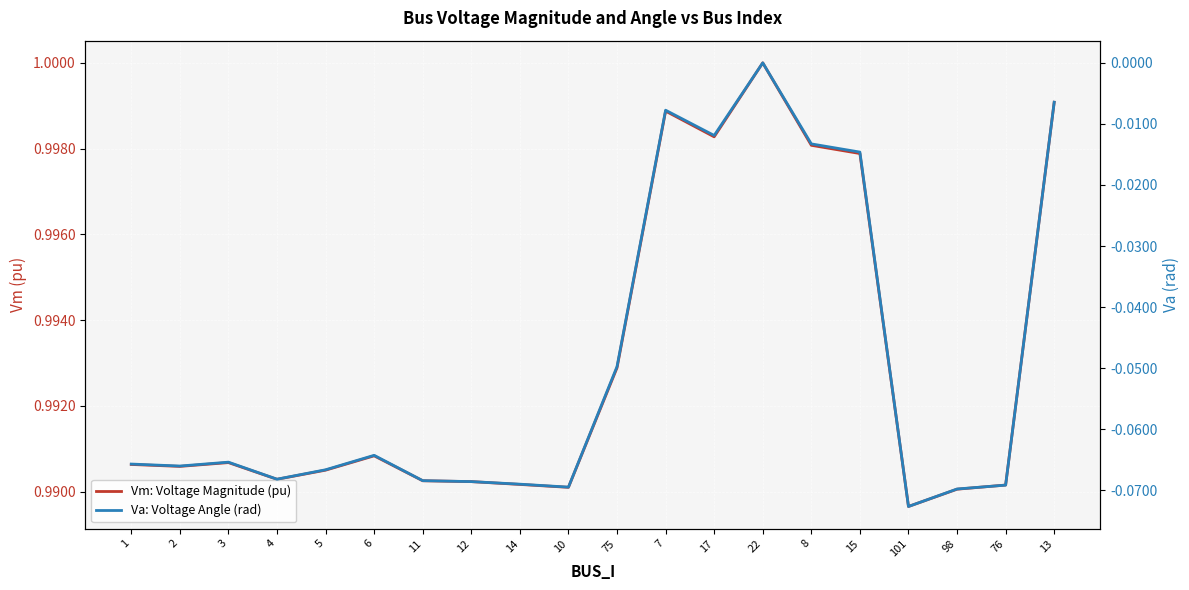

What is the label of the 18th point from the right?

3